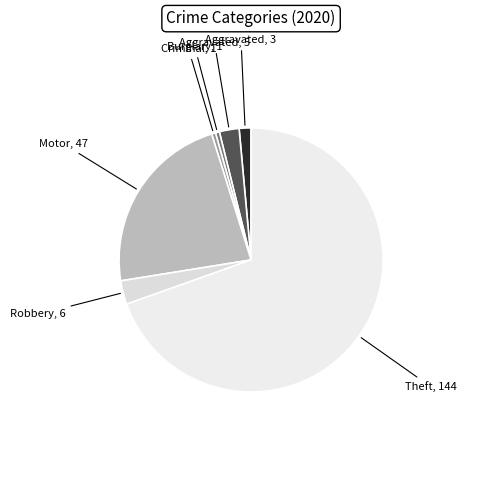

Count the number of slices in the pie.

7